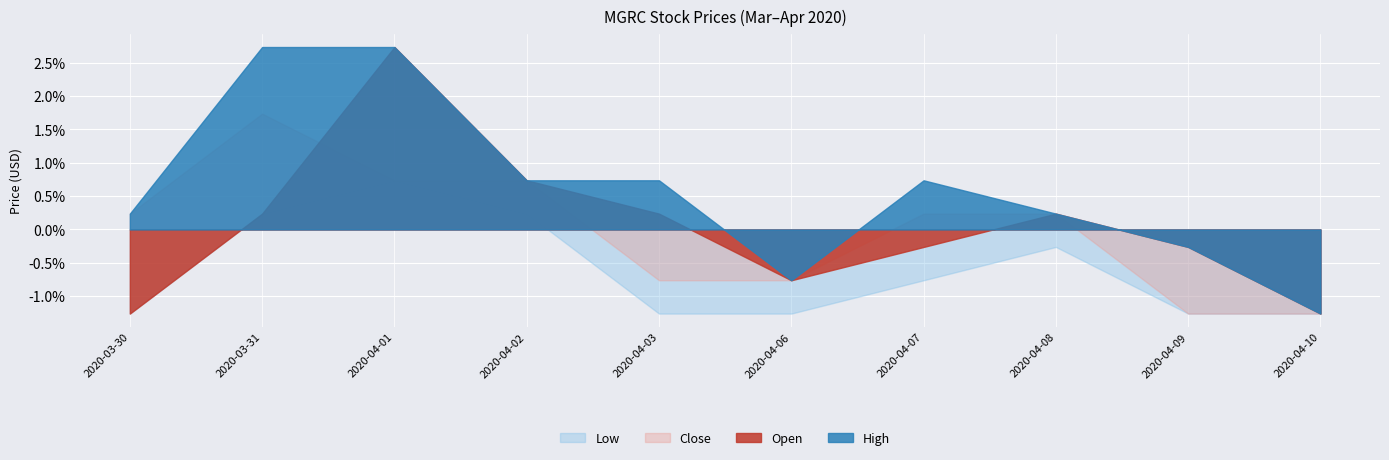

What is the label of the 8th point from the right?

2020-04-01